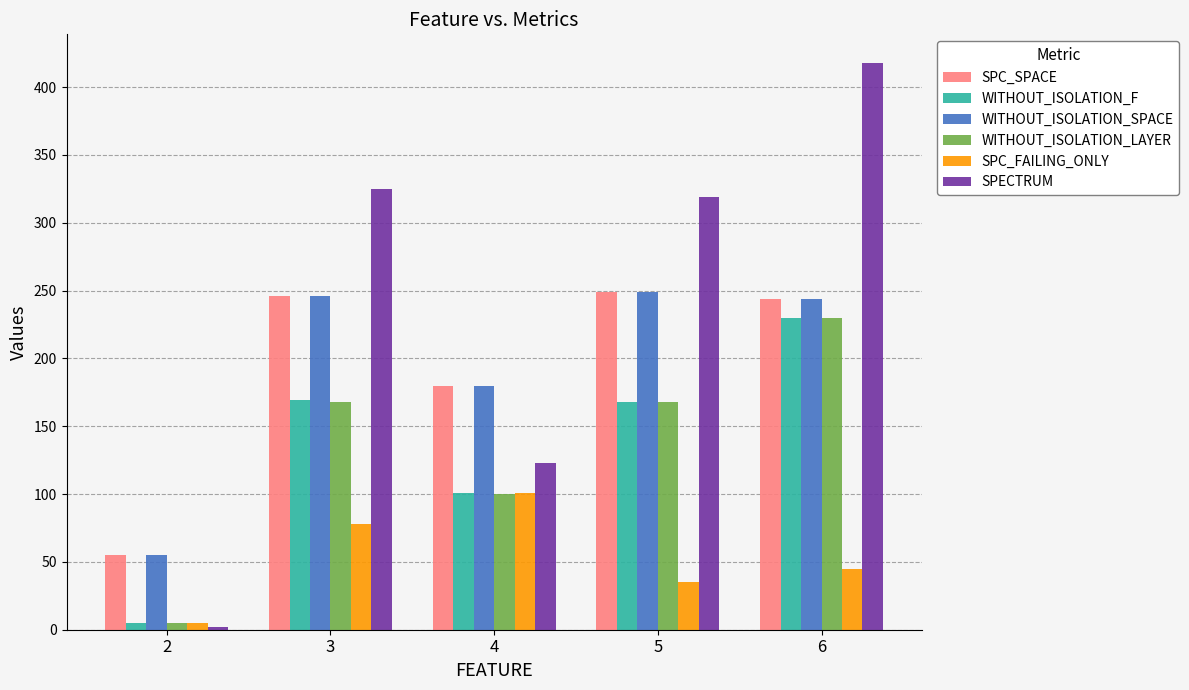

What is the difference between the second highest and minimum values in the SPECTRUM series?

323